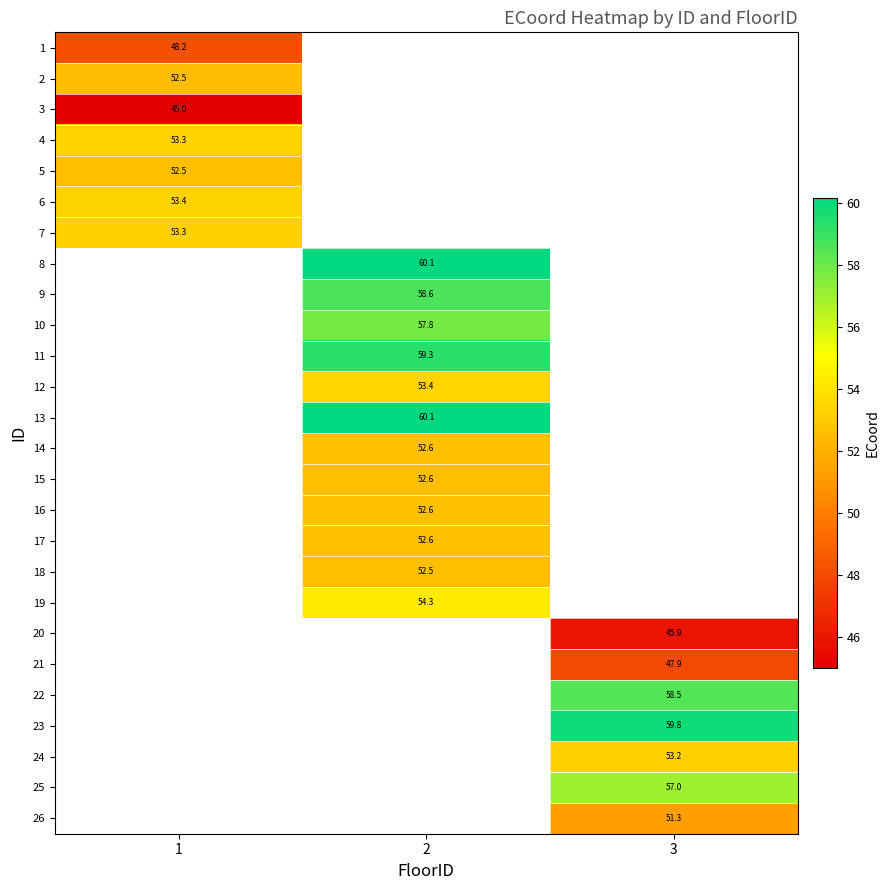

Which has a higher value, 3 or 2?

2